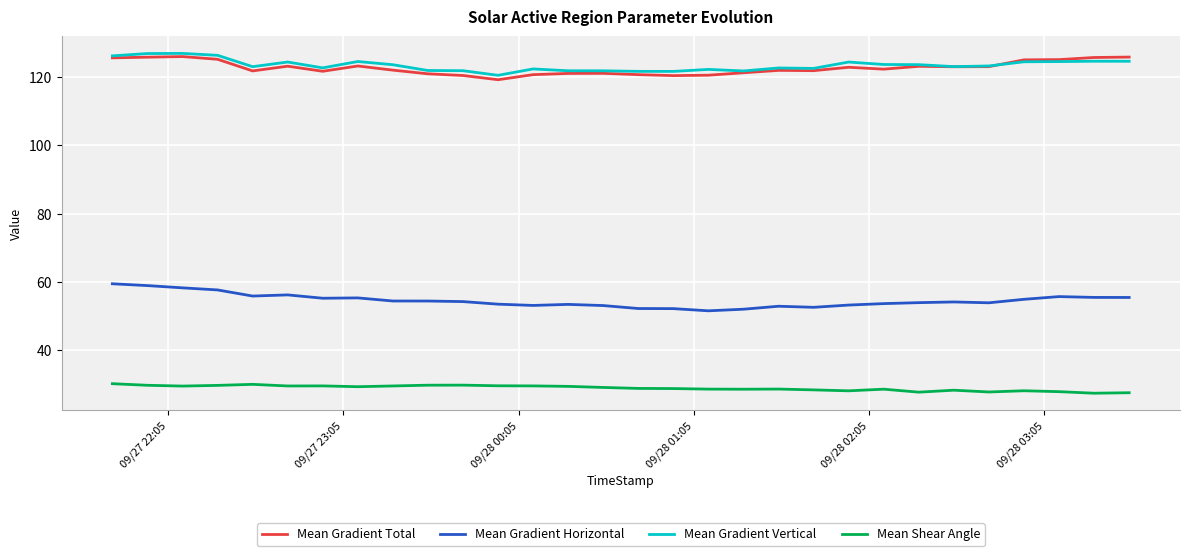

True or false: Mean Gradient Horizontal and Mean Gradient Vertical cross at least once.

False